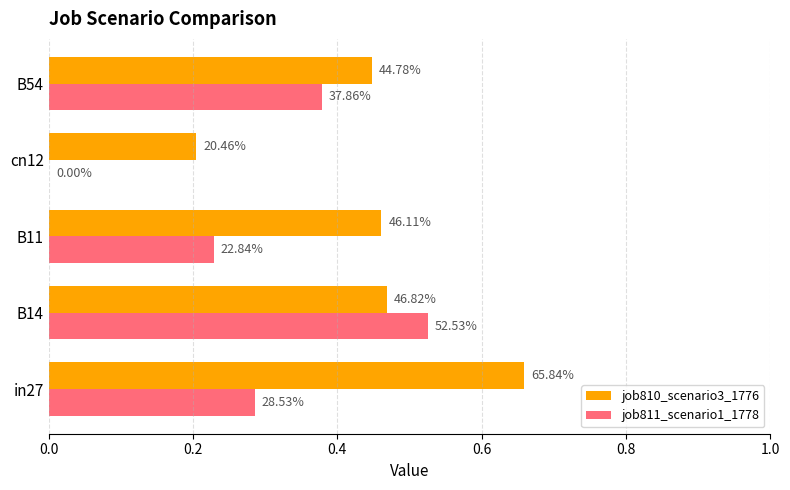

What are all the series names shown in the legend?

job810_scenario3_1776, job811_scenario1_1778